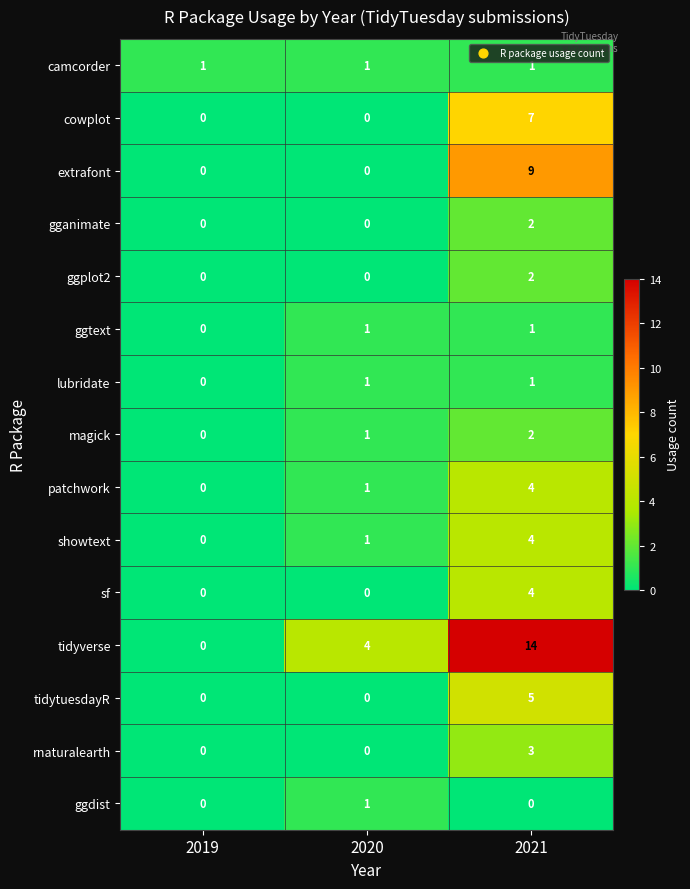

The value of lubridate at 2021 is 2. True or false?

False